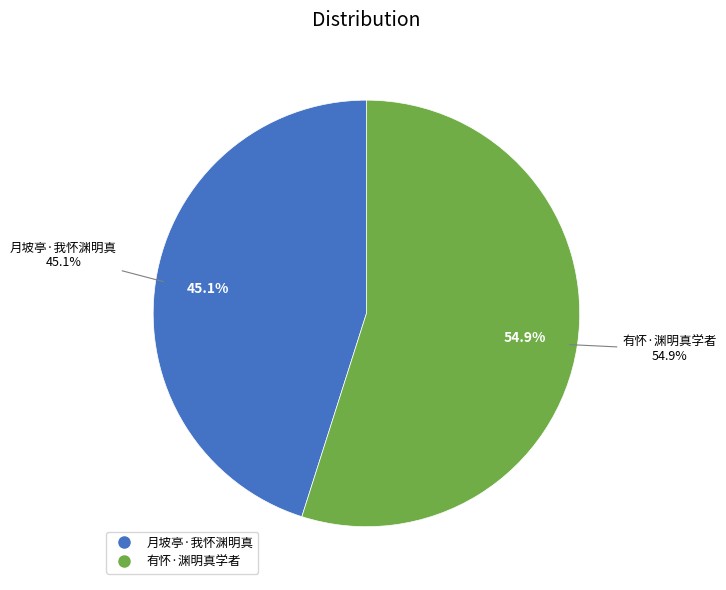

To the nearest percent, what portion does 月坡亭·我怀渊明真 represent?

45%